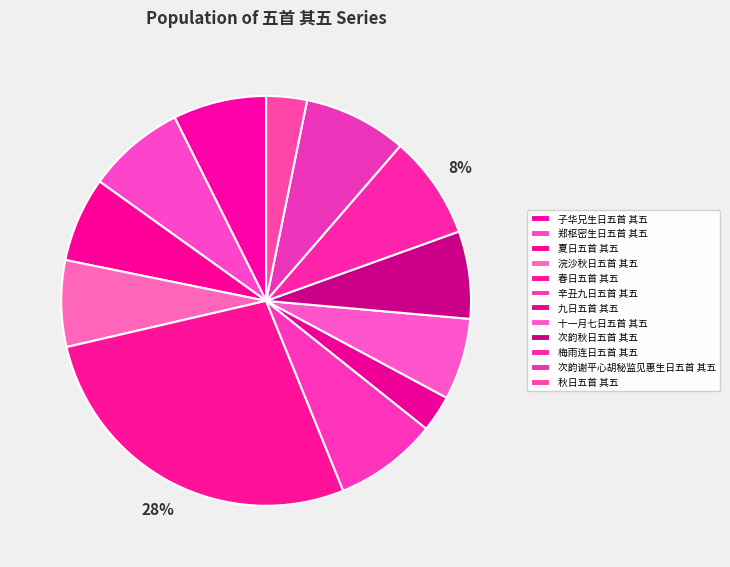

Which category has the smallest portion of the pie?

九日五首 其五